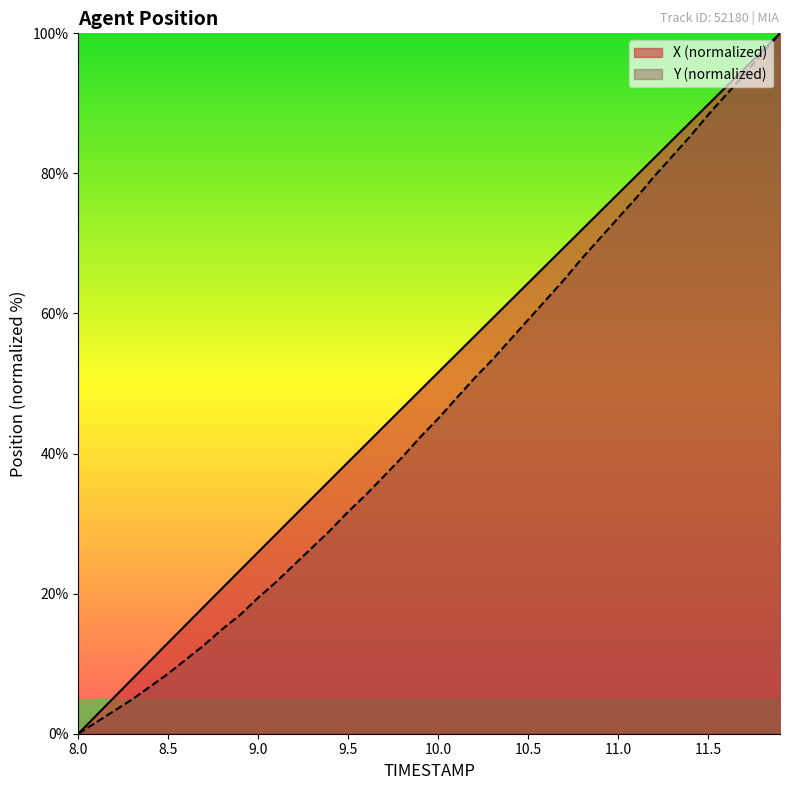

True or false: X and Y cross at least once.

False